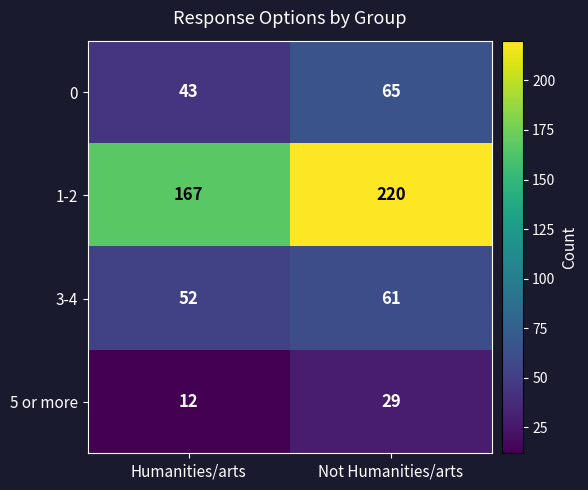

At how many categories does at least one series exceed 204?

1